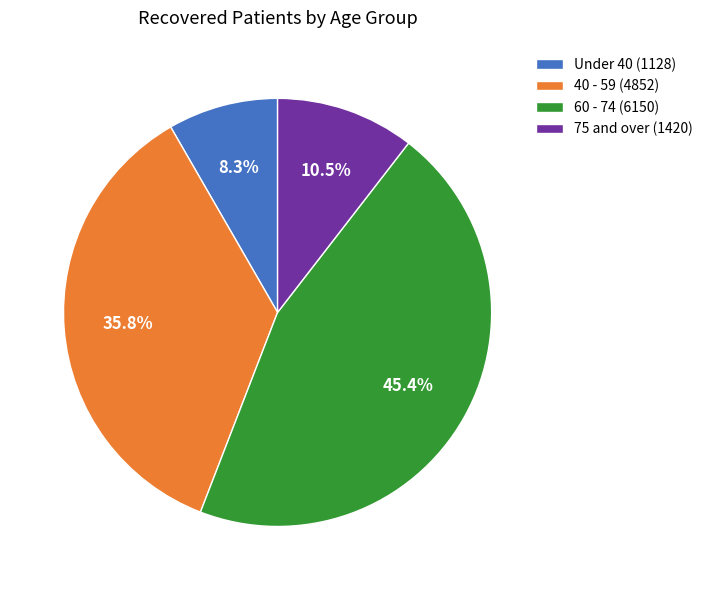

Rank the categories by value from highest to lowest.

60 - 74 (6150), 40 - 59 (4852), 75 and over (1420), Under 40 (1128)